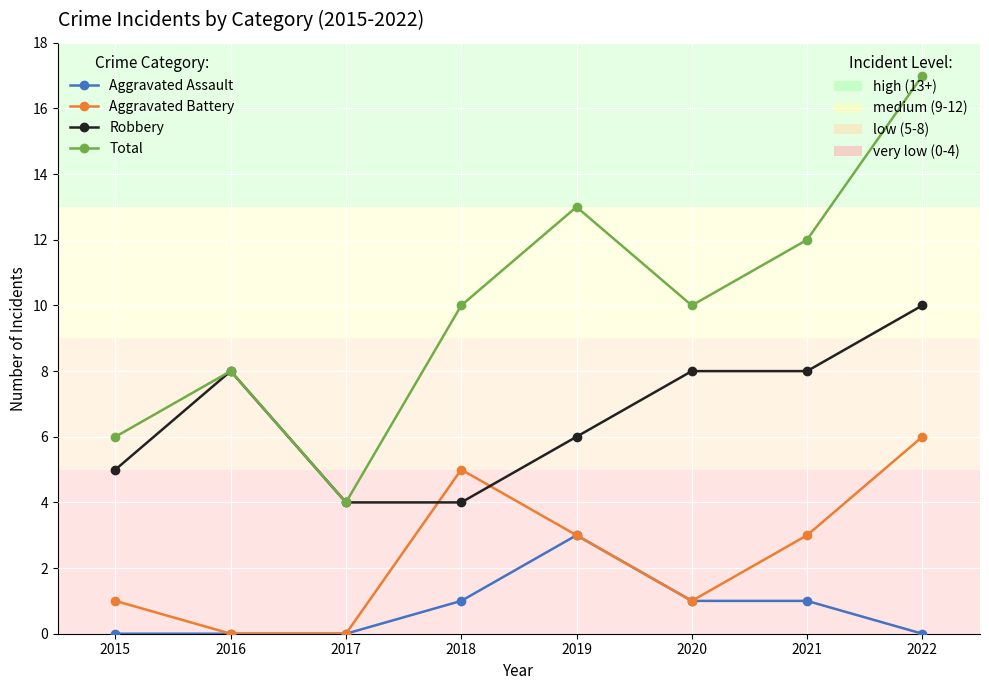

What is the greatest value displayed?

17